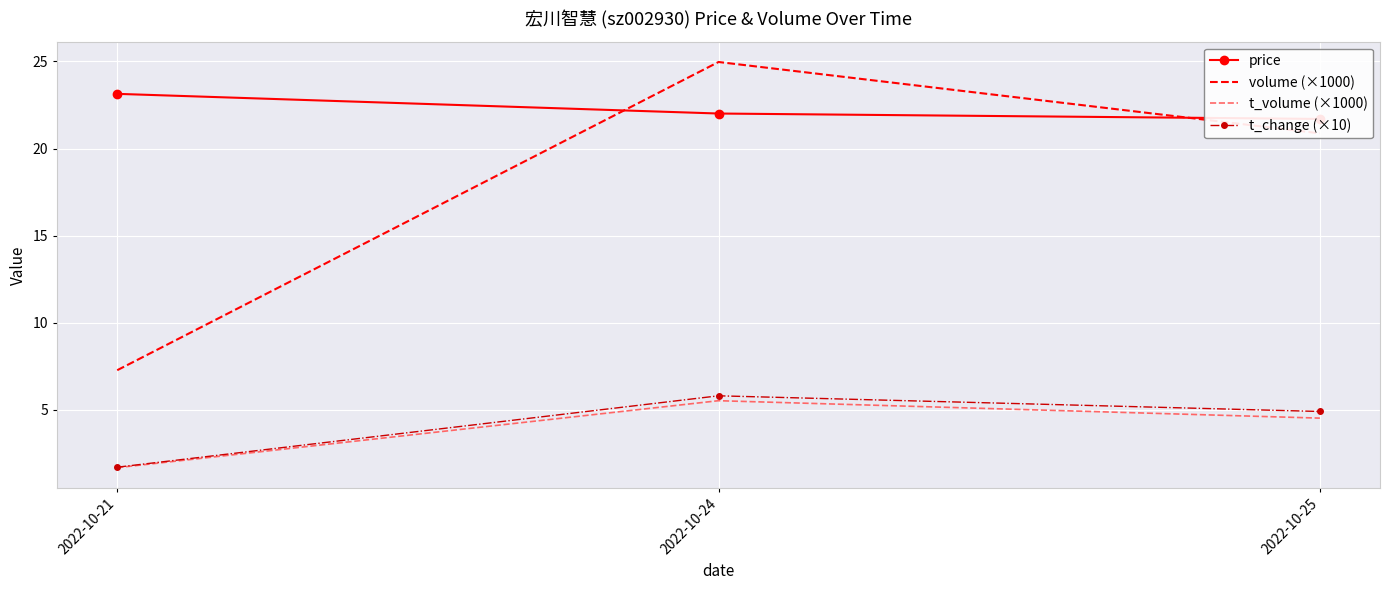

Reading right to left, list all the values displayed in this chart.

price: 2022-10-25=21.7	2022-10-24=22.0	2022-10-21=23.1
volume (×1000): 2022-10-25=20.9	2022-10-24=25.0	2022-10-21=7.3
t_volume (×1000): 2022-10-25=4.5	2022-10-24=5.5	2022-10-21=1.7
t_change (×10): 2022-10-25=4.9	2022-10-24=5.8	2022-10-21=1.7